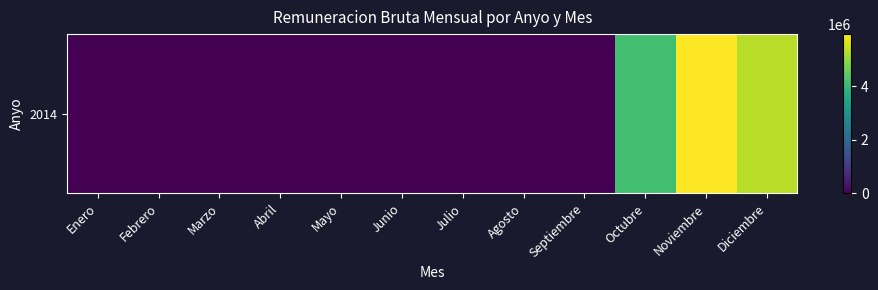

Reading left to right, list all the values displayed in this chart.

0	0	0	0	0	0	0	0	0	4154800	5959300	5329800